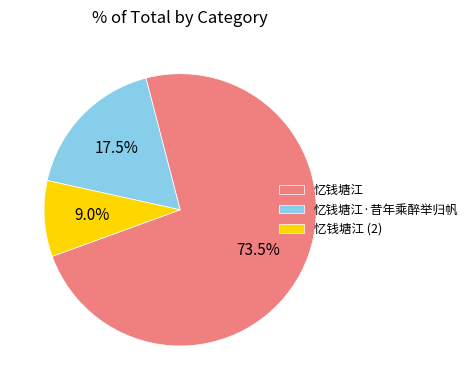

Count the number of slices in the pie.

3